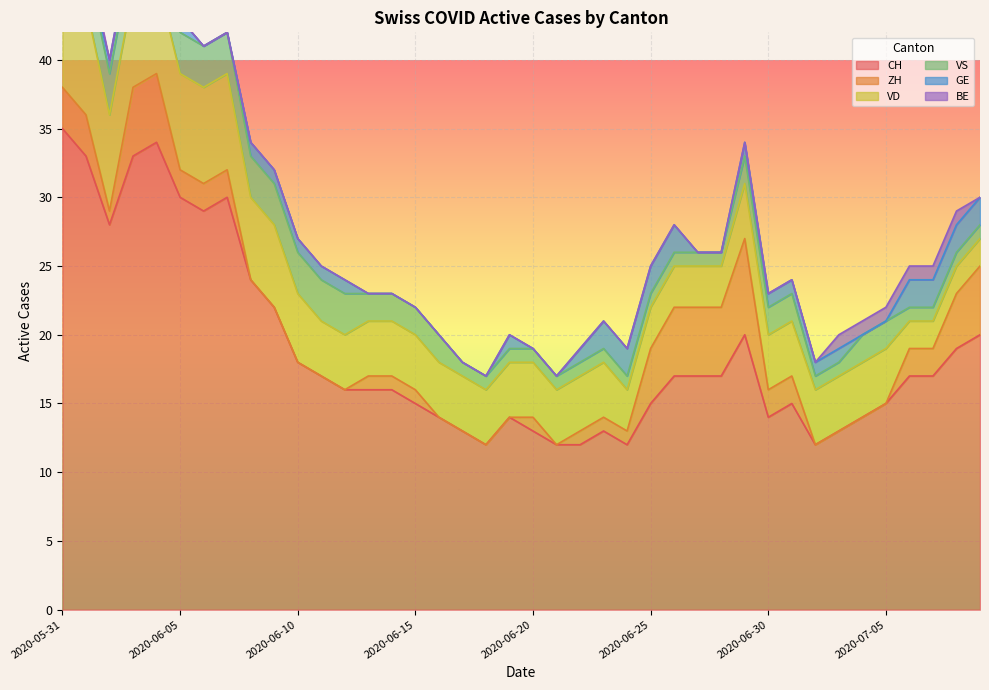

At which category does ZH reach its first local valley?

2020-06-02